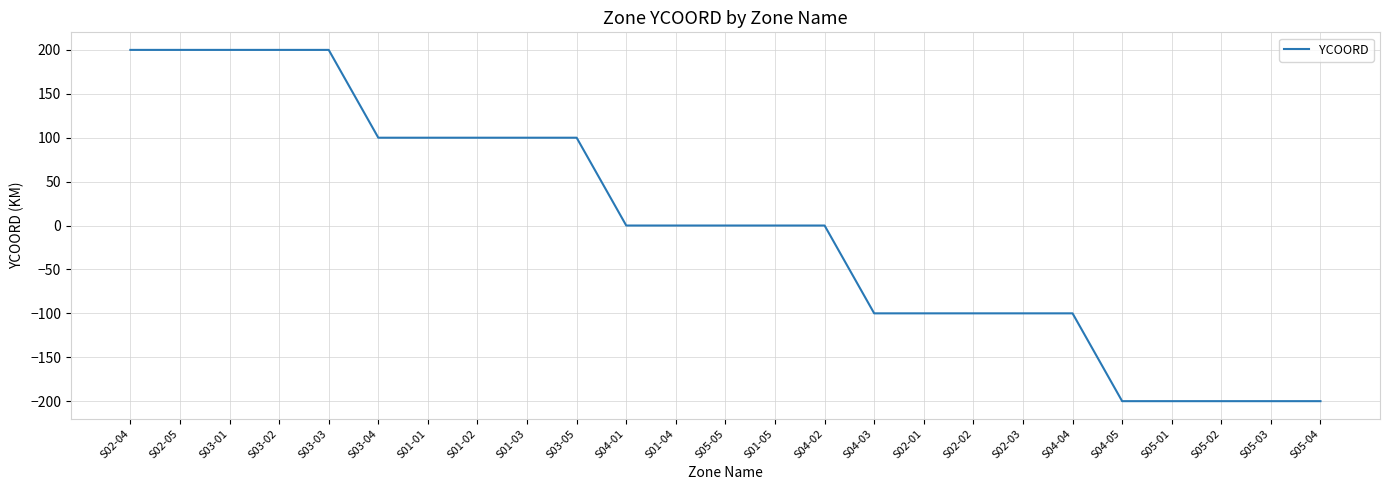

What is the greatest value displayed?

200